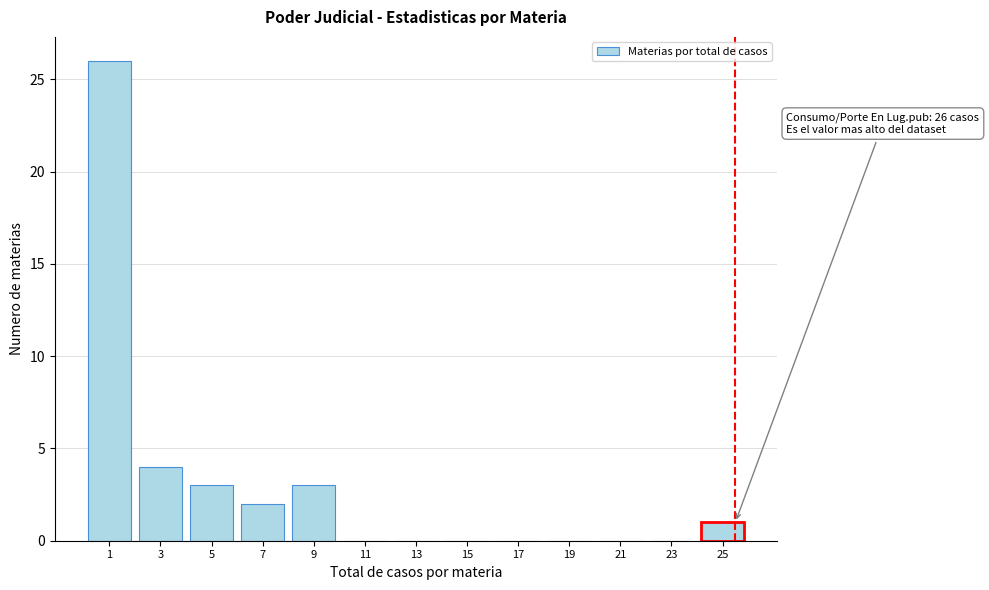

Reading left to right, list all the values displayed in this chart.

1=26	3=4	5=3	7=2	9=3	11=0	13=0	15=0	17=0	19=0	21=0	23=0	25=1